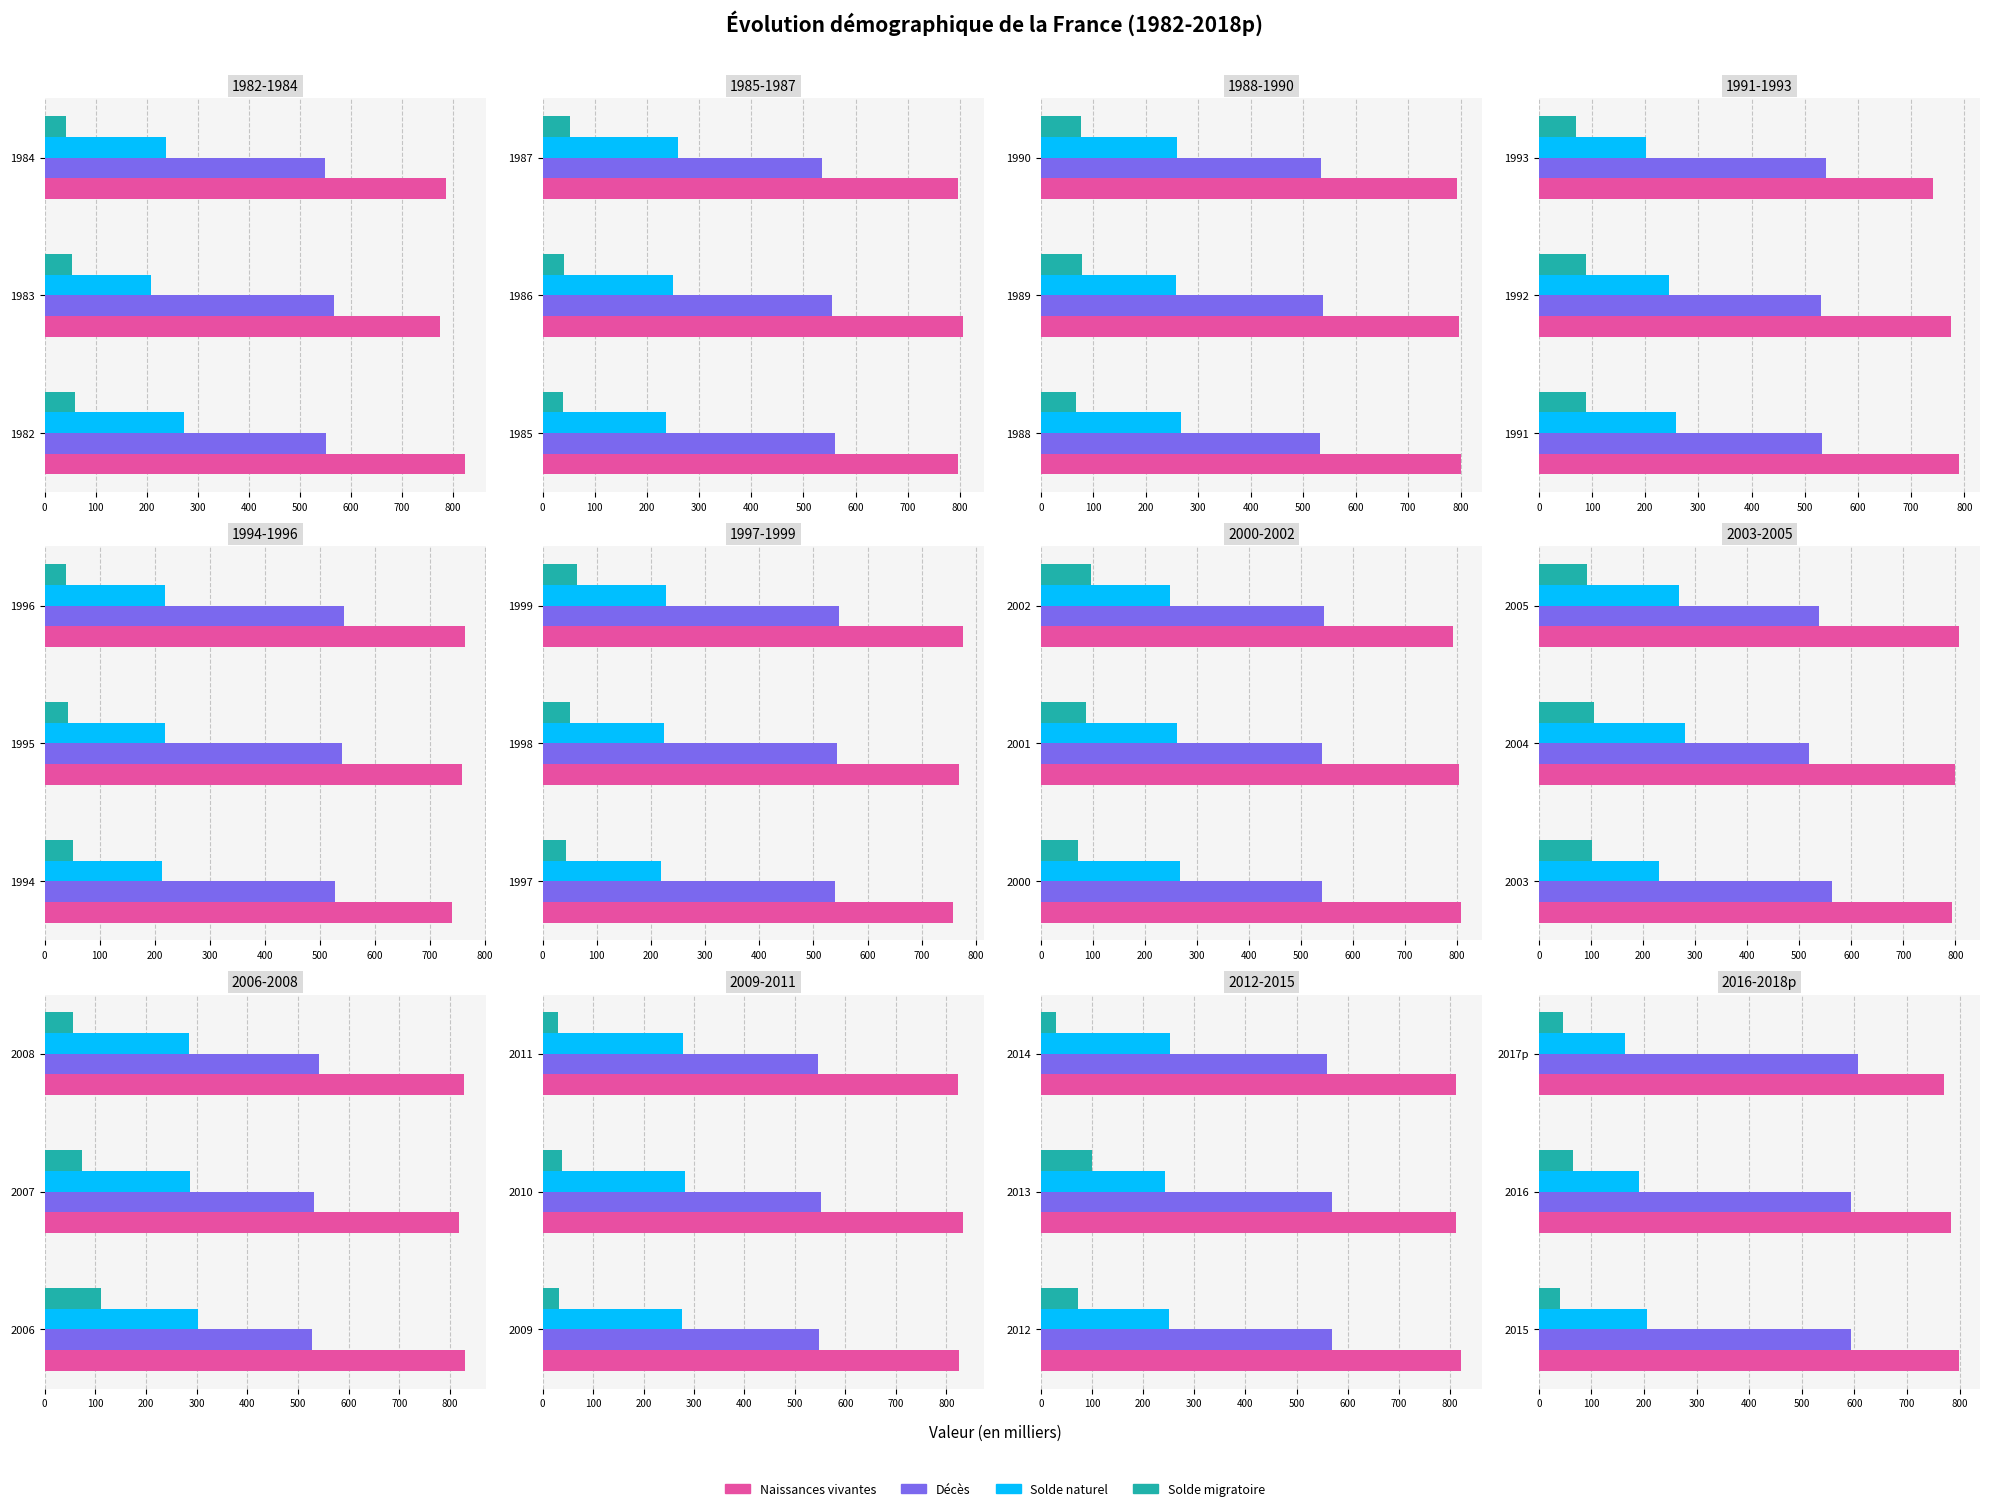

Which series has the widest spread of values?

Solde naturel